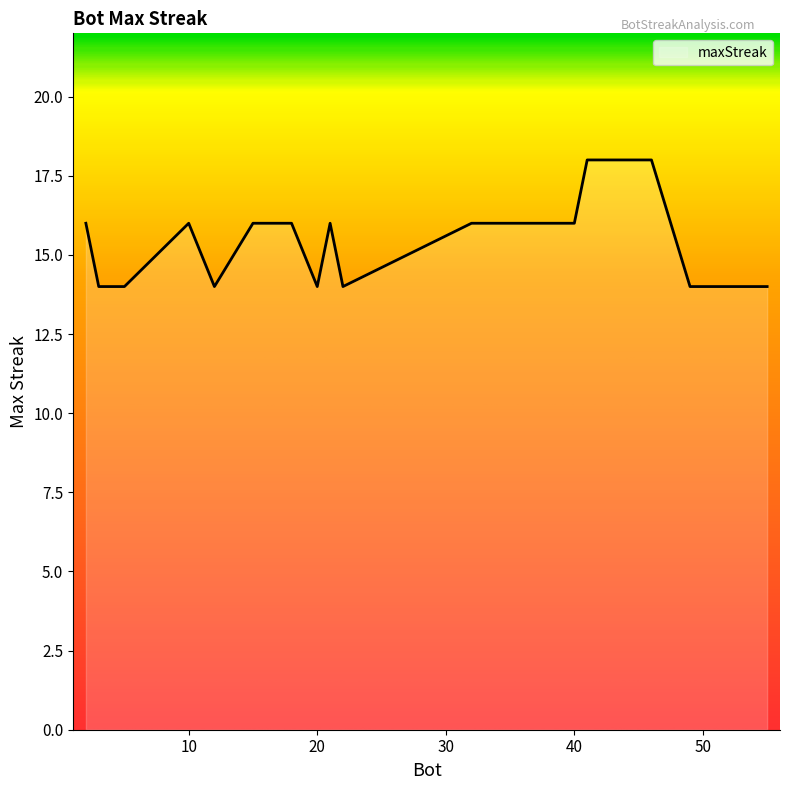

What is the maximum value shown in the chart?

18